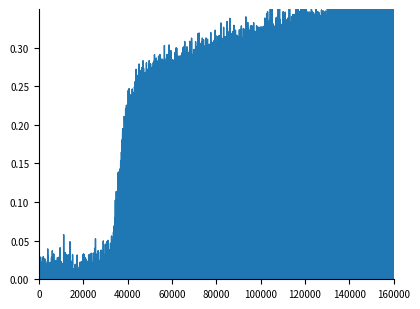

The value at USDA4165 is 0.6. True or false?

False